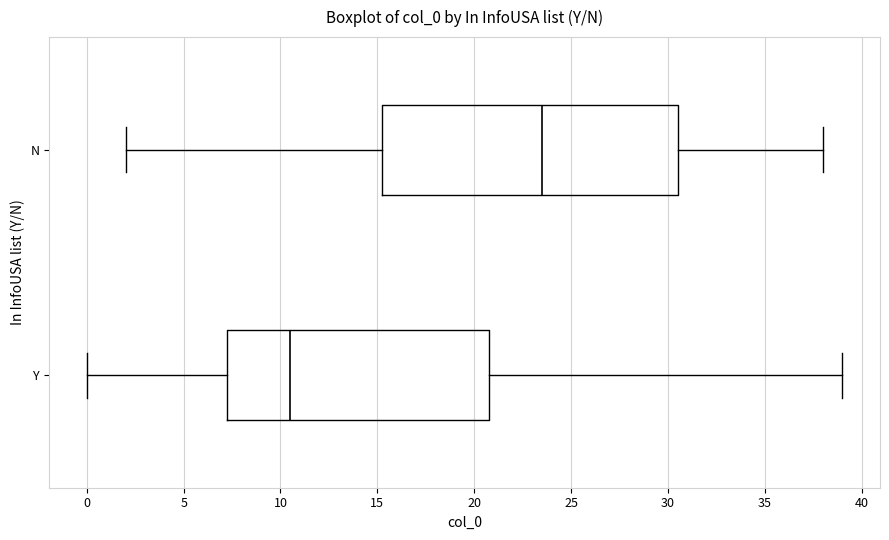

Which box has the furthest to the left median line?

Y